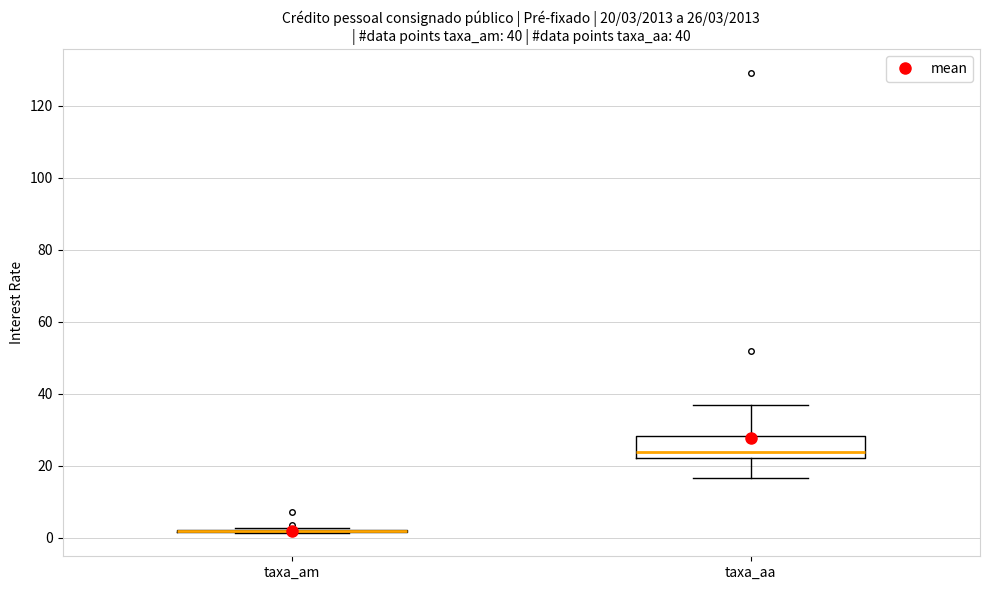

Which box is the tallest, from its lower edge to its upper edge?

taxa_aa